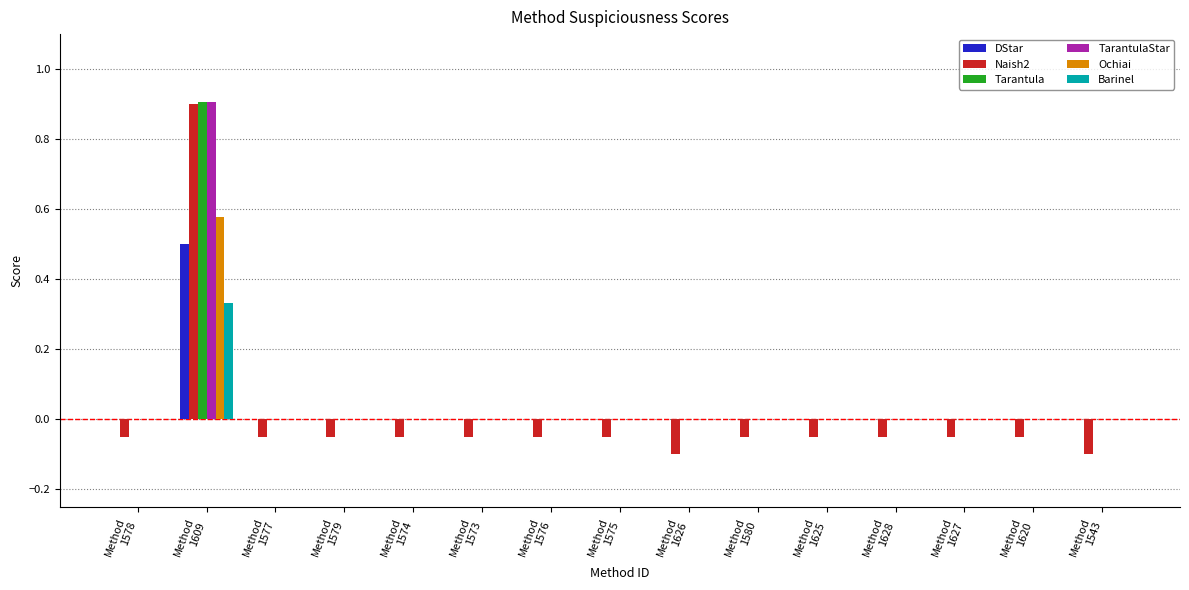

What is the greatest value displayed?

0.9